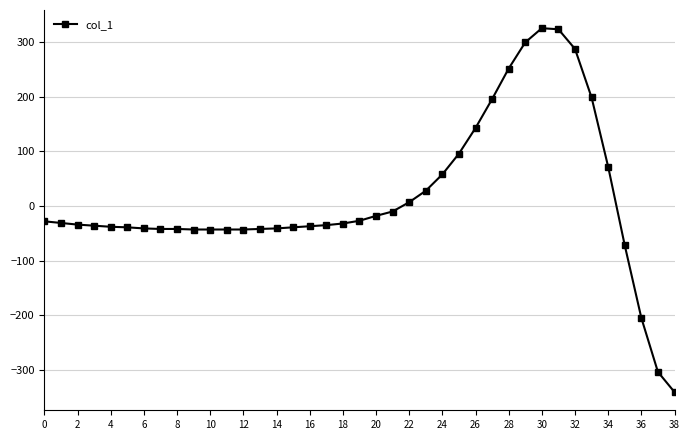

What is the value of the 13th point from the left?

-43